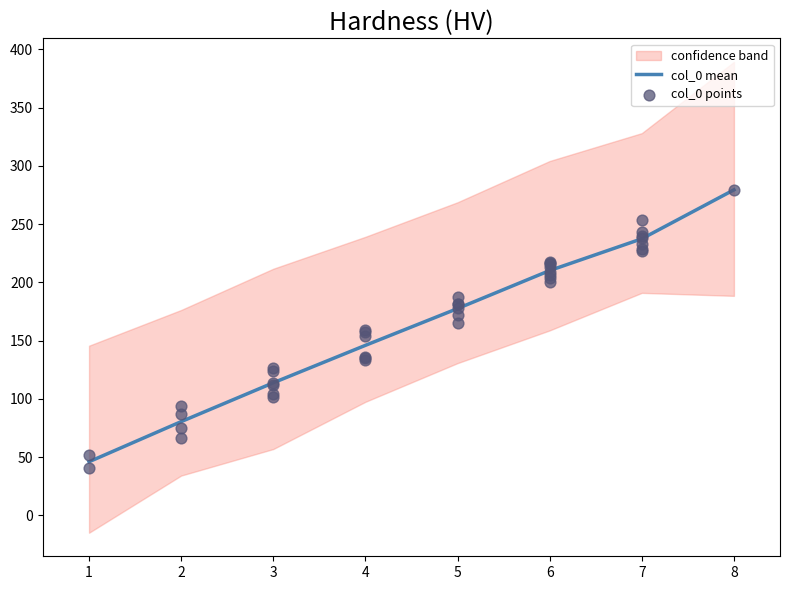

List the labels in order of col_0 mean value, smallest first.

1, 2, 3, 4, 5, 6, 7, 8